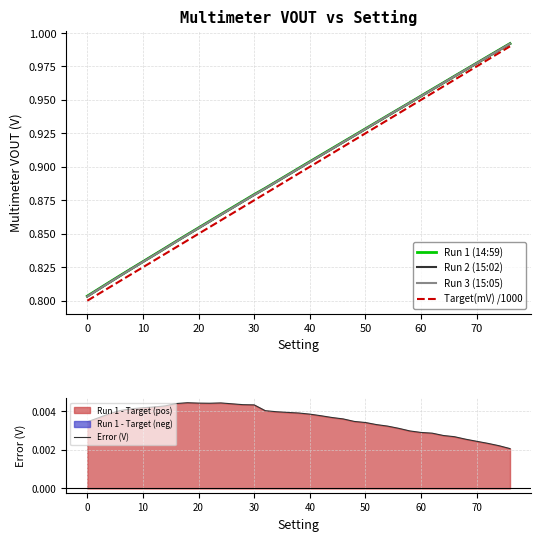

True or false: Target(mV) /1000 and Run 2 (15:02) cross at least once.

False